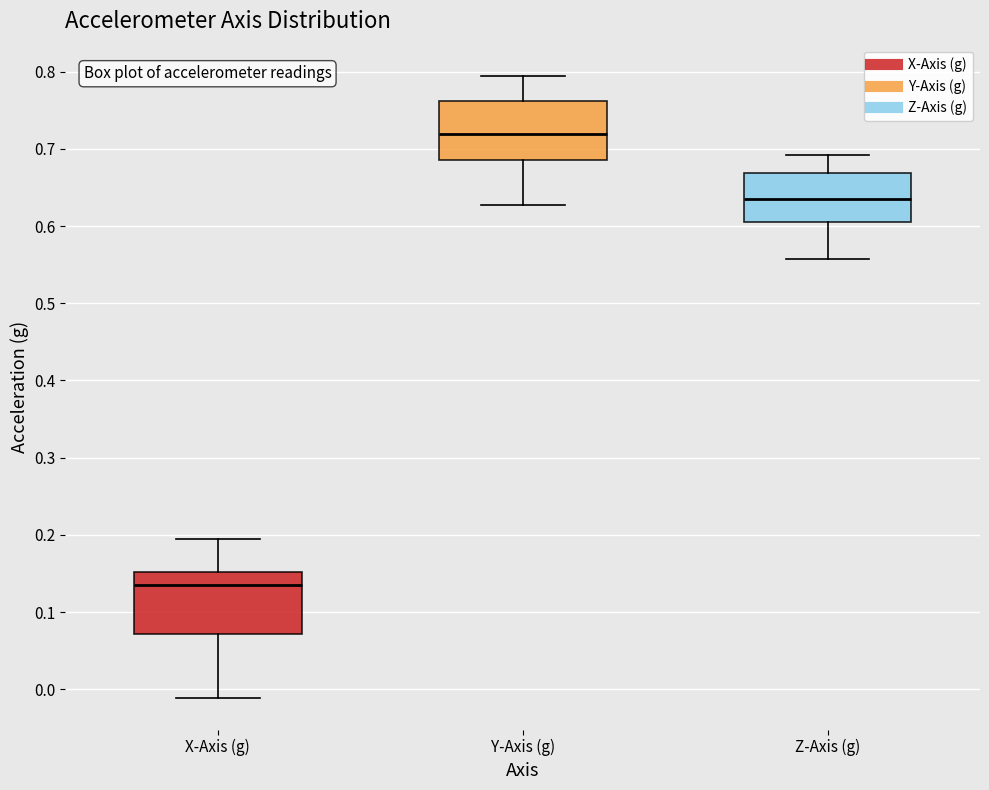

Where does the median line of the box for Z-Axis (g) sit on the y-axis? The values are not printed on the chart, so give them approximately, as read against the axis.

0.64